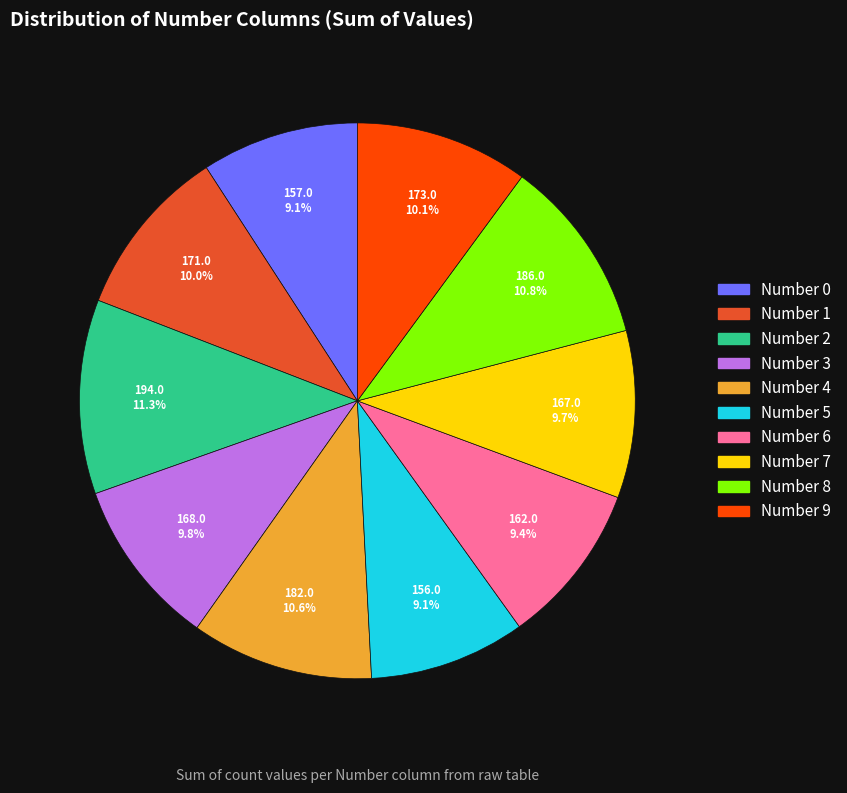

Count the number of slices in the pie.

10